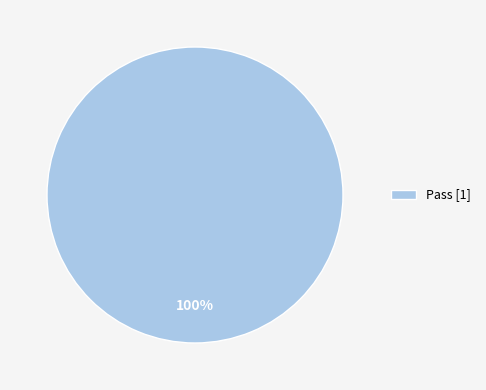

Is there a majority slice in this chart?

Yes